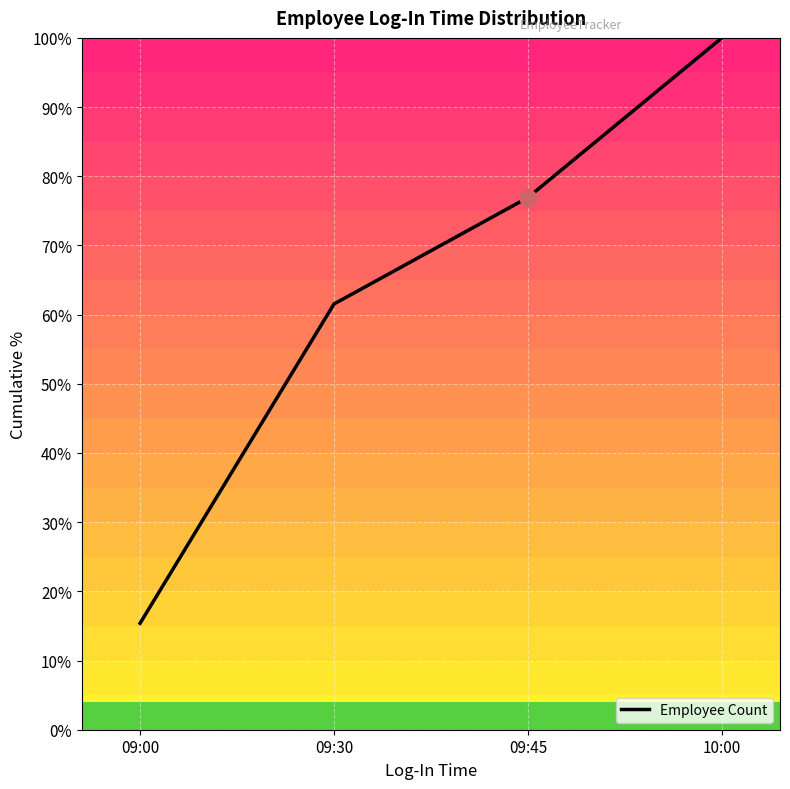

What is the minimum value shown in the chart?

15.4